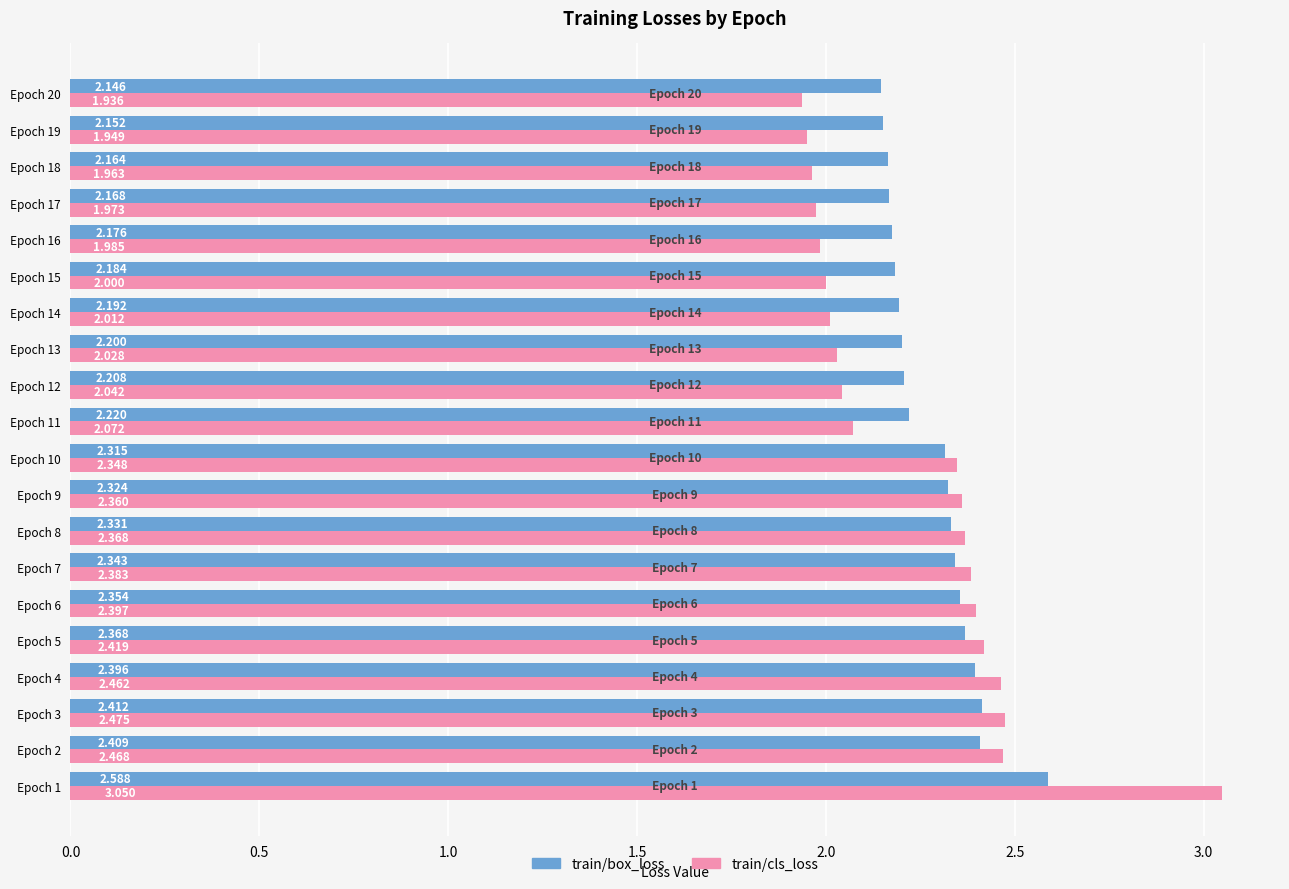

Between Epoch 9 and Epoch 11, which series saw the biggest shift?

train/cls_loss